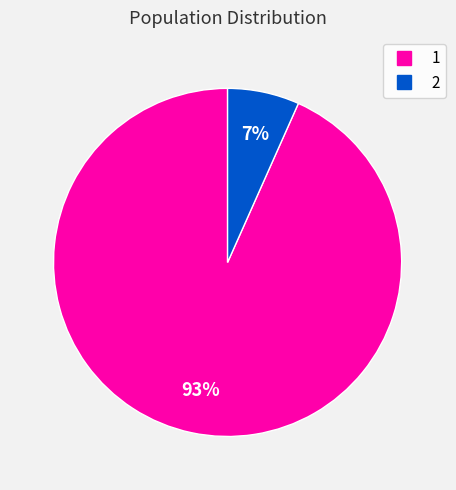

How many slices are in this pie chart?

2